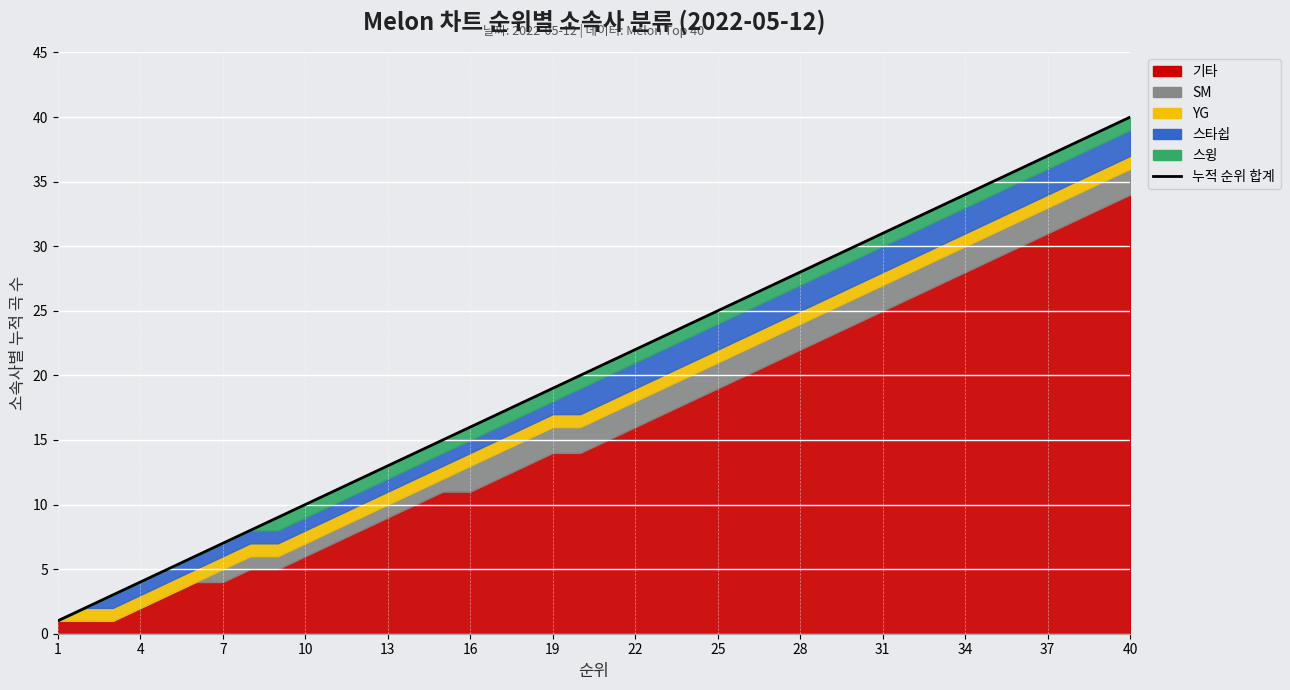

The chart shows a value of 2 at 4. True or false?

True